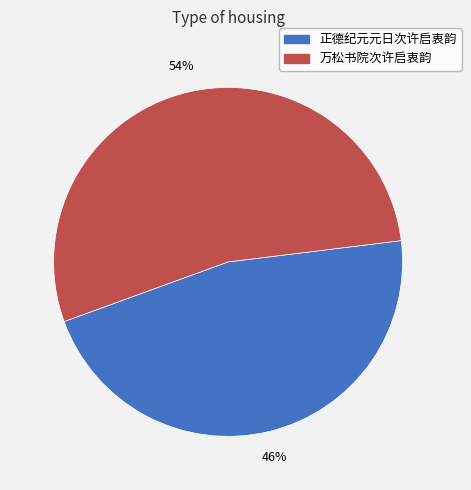

Which category has the smallest portion of the pie?

正德纪元元日次许启衷韵